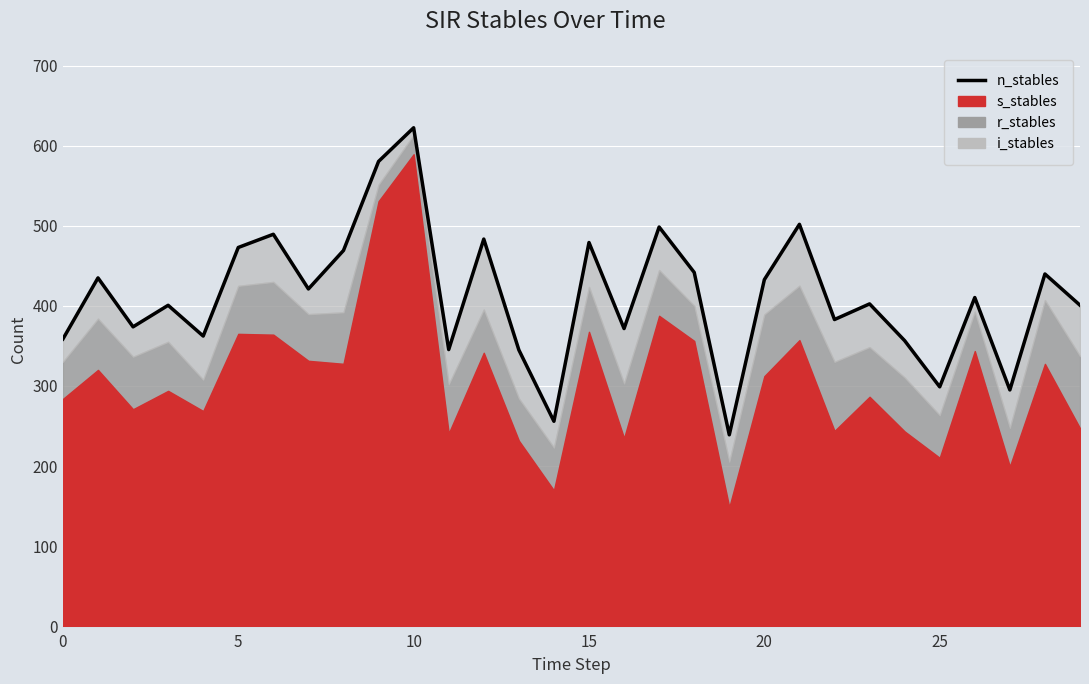

True or false: the data has more than 1 interior local peaks.

True